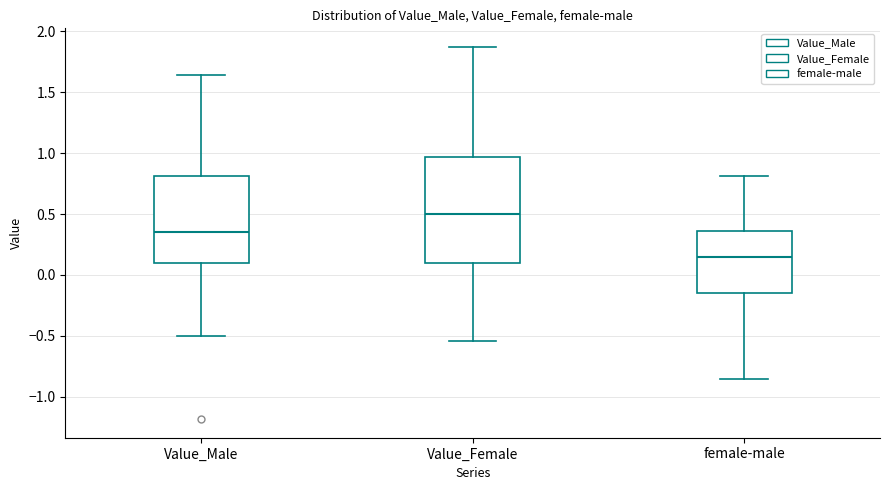

Comparing the boxes themselves (not the whiskers), which one is the tallest?

Value_Female